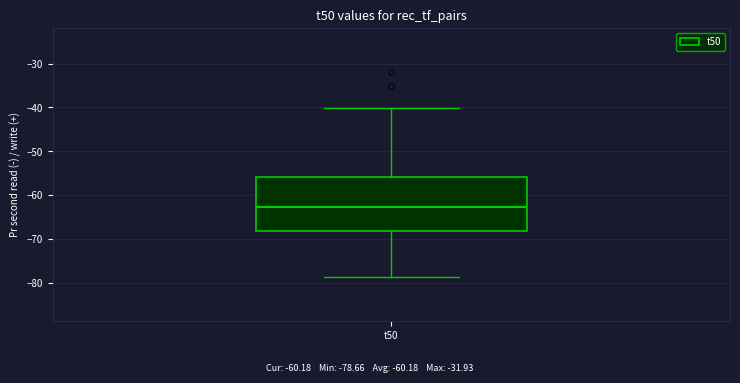

Transcribe this box plot: give where the median line is, the range the box spans, and where the two whiskers end, as read against the y-axis. The values are not printed on the chart, so give them approximately, as read against the axis.

median -63, box -68 to -56, whiskers -79 to -40